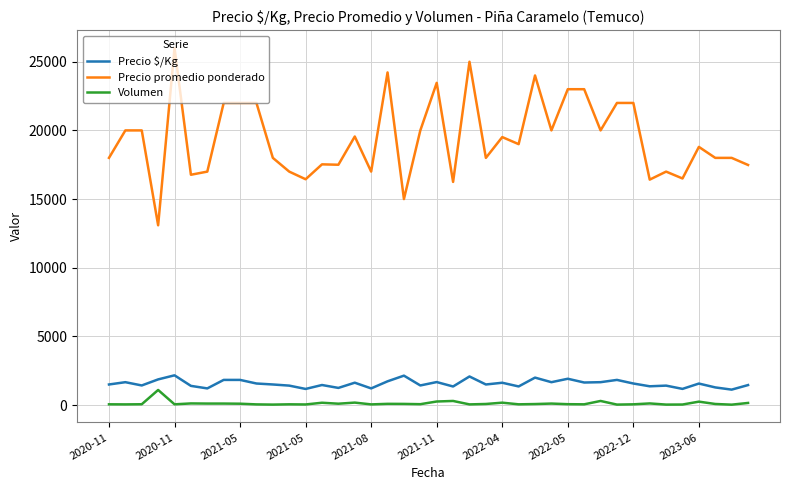

What is the minimum value for Precio promedio ponderado?

13091